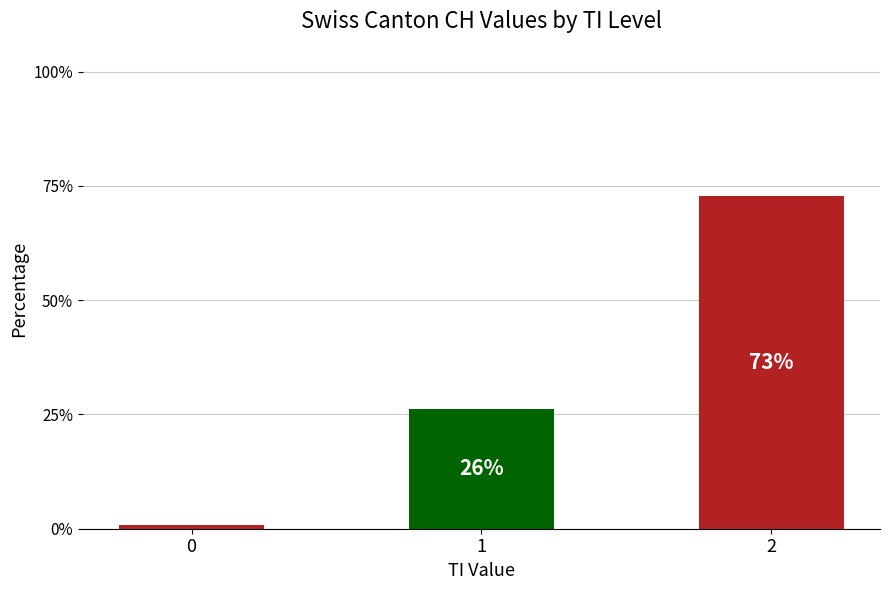

The chart shows a value of 10.7 at 1. True or false?

False